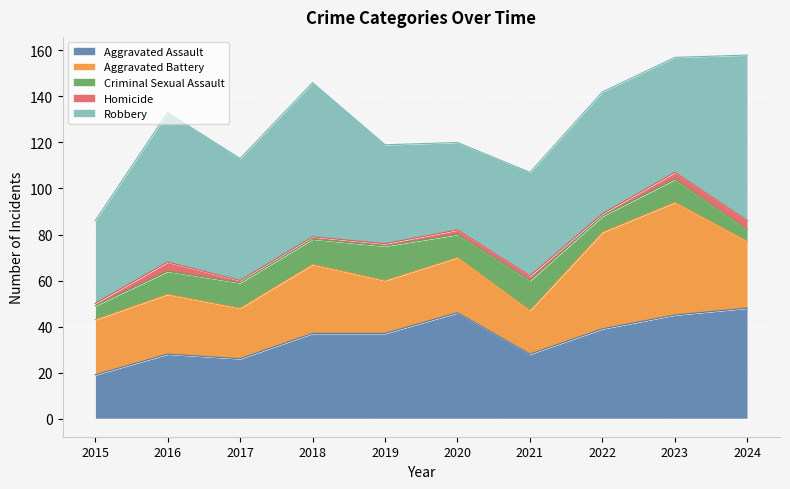

Reading left to right, transcribe all the data shown in this chart.

Aggravated Assault: 2015=19	2016=28	2017=26	2018=37	2019=37	2020=46	2021=28	2022=39	2023=45	2024=48
Aggravated Battery: 2015=24	2016=26	2017=22	2018=30	2019=23	2020=24	2021=19	2022=42	2023=49	2024=29
Criminal Sexual Assault: 2015=6	2016=10	2017=11	2018=11	2019=15	2020=10	2021=13	2022=7	2023=10	2024=5
Homicide: 2015=1	2016=4	2017=1	2018=1	2019=1	2020=2	2021=2	2022=1	2023=3	2024=4
Robbery: 2015=36	2016=65	2017=53	2018=67	2019=43	2020=38	2021=45	2022=53	2023=50	2024=72